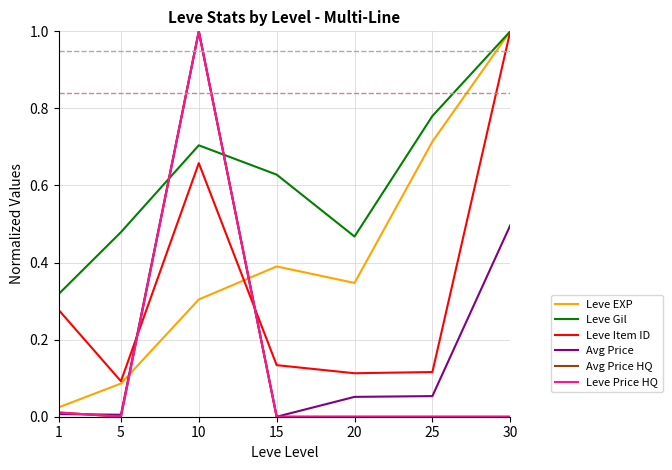

Which series has the widest spread of values?

Avg Price